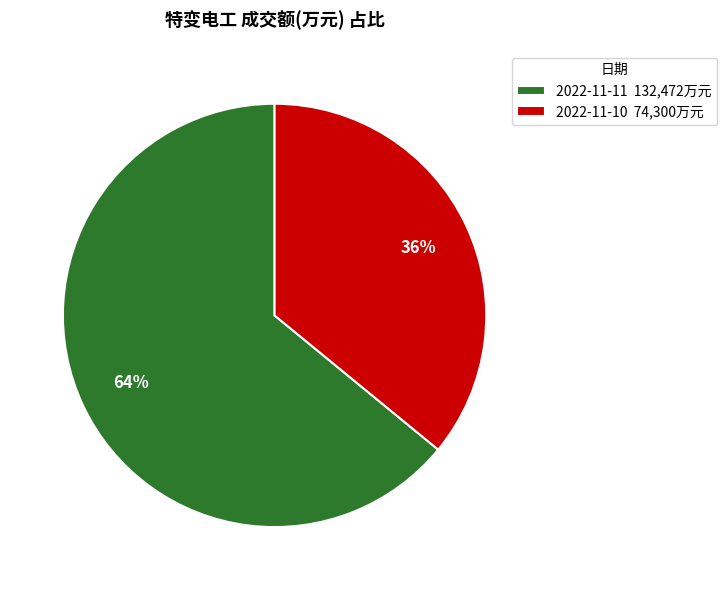

To the nearest percent, what portion does 2022-11-10 represent?

36%